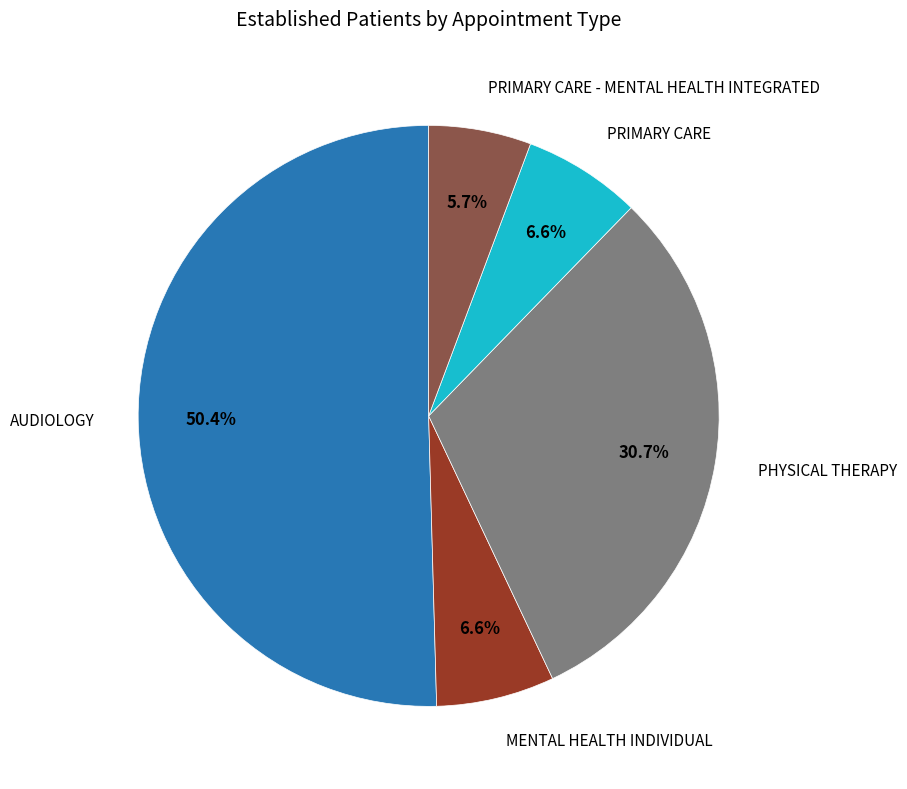

To the nearest percent, what is the average slice percentage?

20%